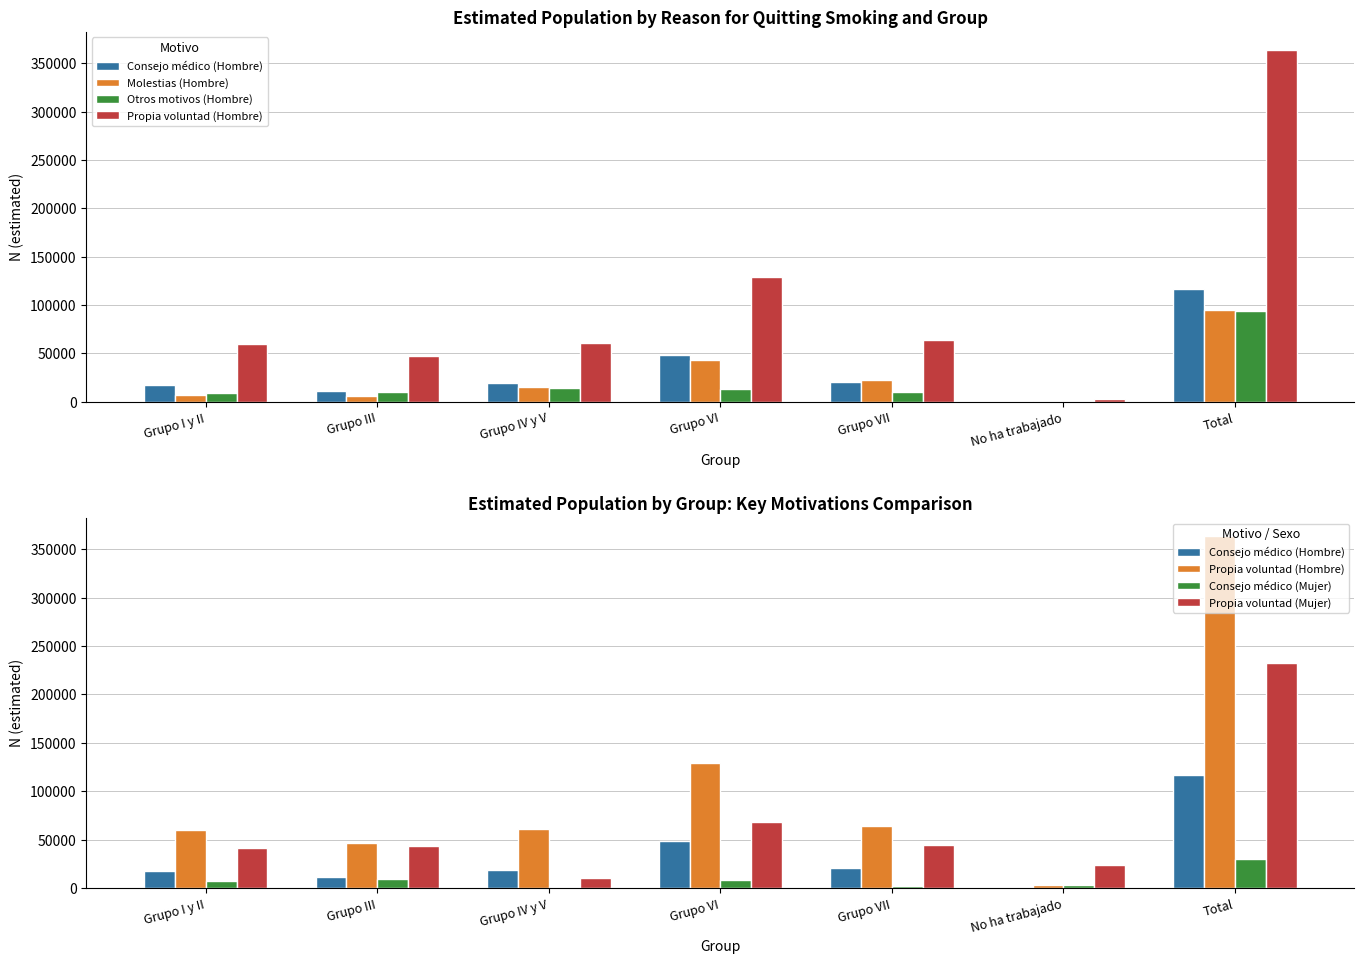

What position from the left is Grupo VII?

5